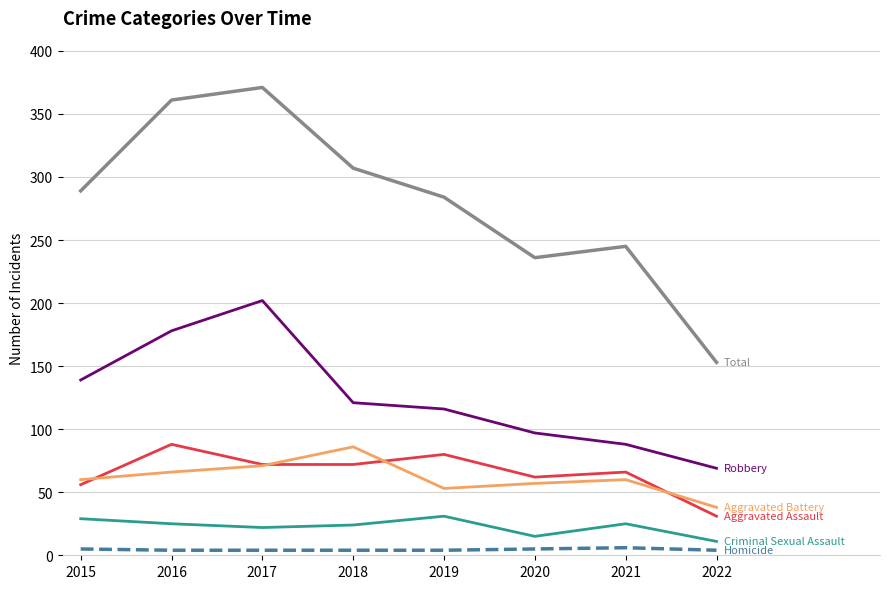

What is the difference between the highest and lowest values at 2016?

357